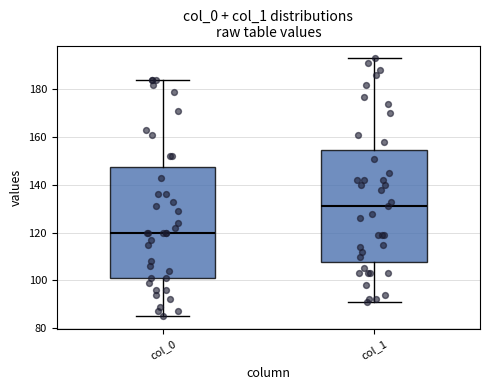

Reading left to right, read every box against the y-axis: the position of its median line, the range the box covers, and the ends of its whiskers. The values are not printed on the chart, so give them approximately, as read against the axis.

col_0: median 120, box 102 to 148, whiskers 86 to 184
col_1: median 132, box 108 to 154, whiskers 92 to 194